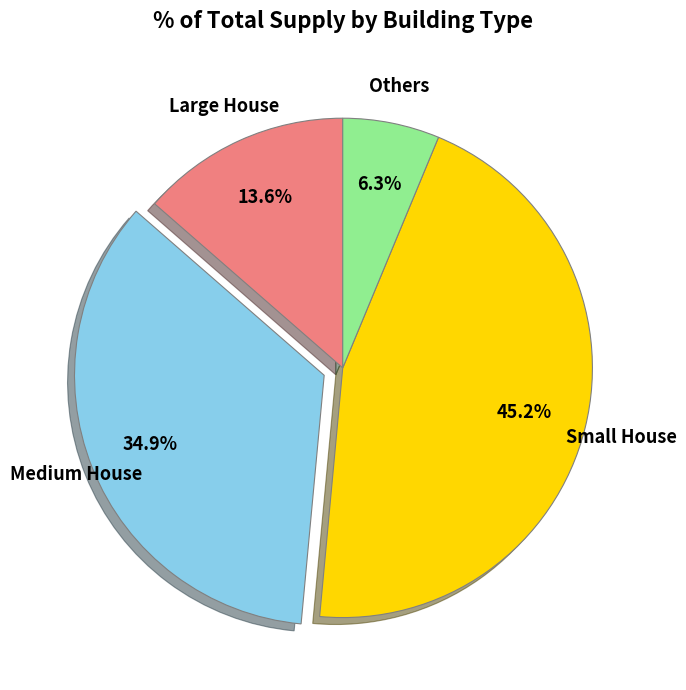

Is there a majority slice in this chart?

No